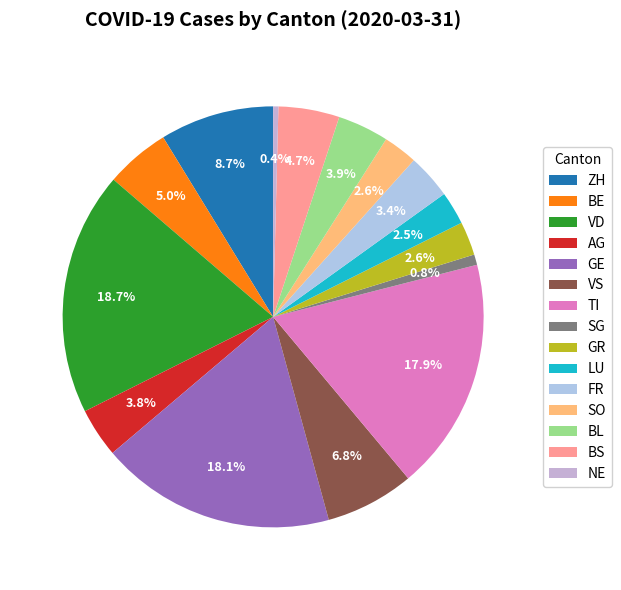

What percentage is NOT represented by GE?

81.9%